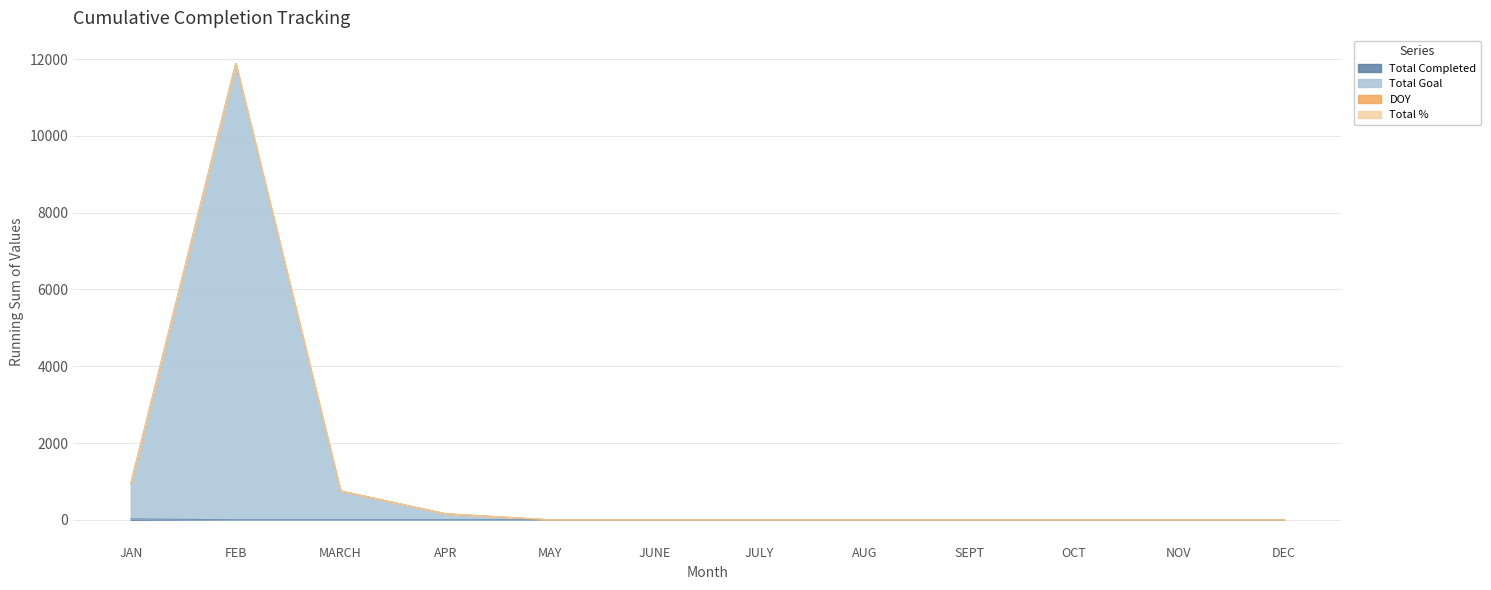

True or false: Total Completed and Total Goal cross at least once.

False